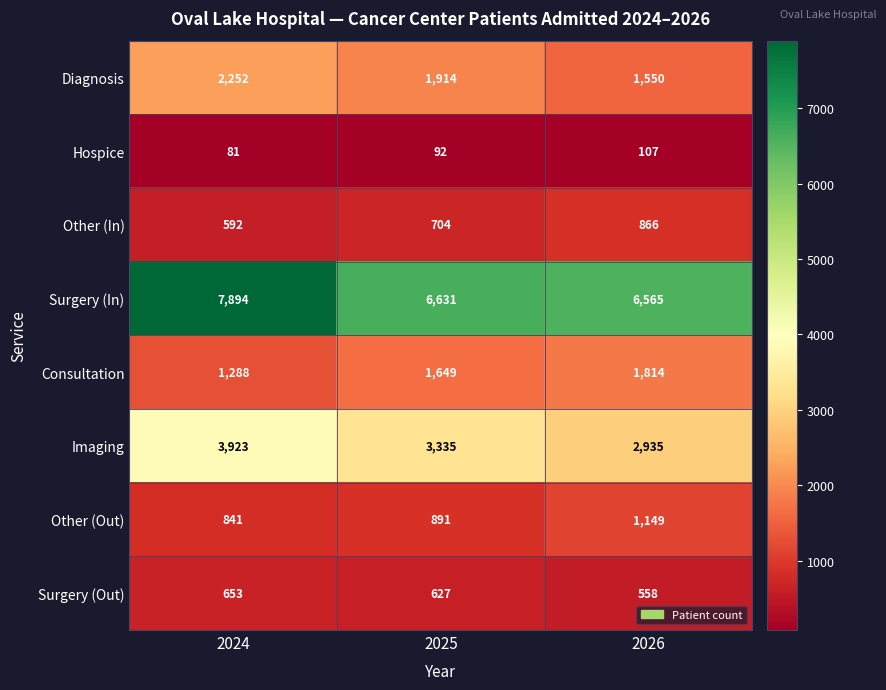

Between 2024 and 2025, which series saw the biggest shift?

Surgery (In)